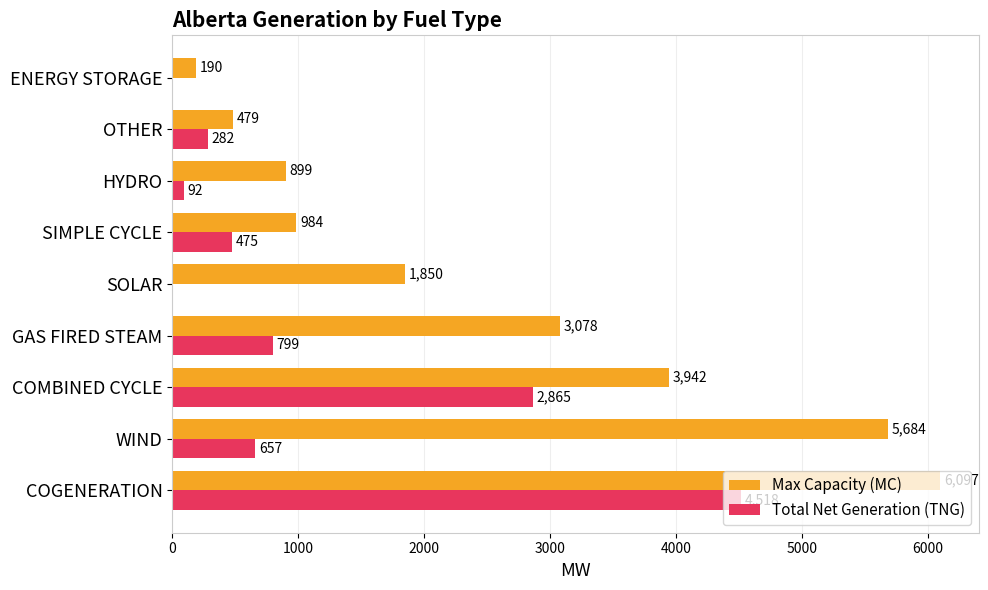

The Total Net Generation (TNG) series shows 1908 at ENERGY STORAGE. True or false?

False